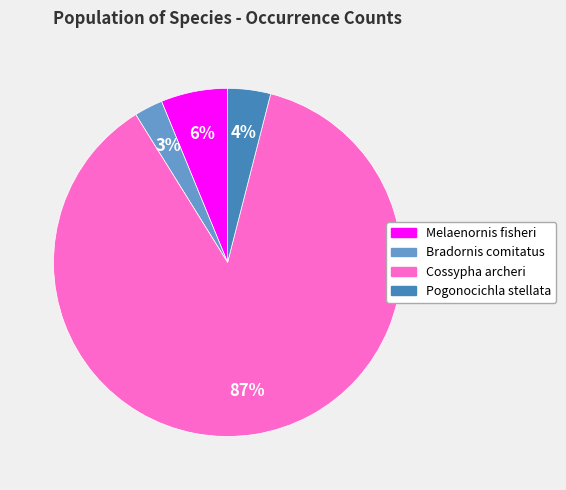

The Bradornis comitatus slice represents 12% of the pie. True or false?

False